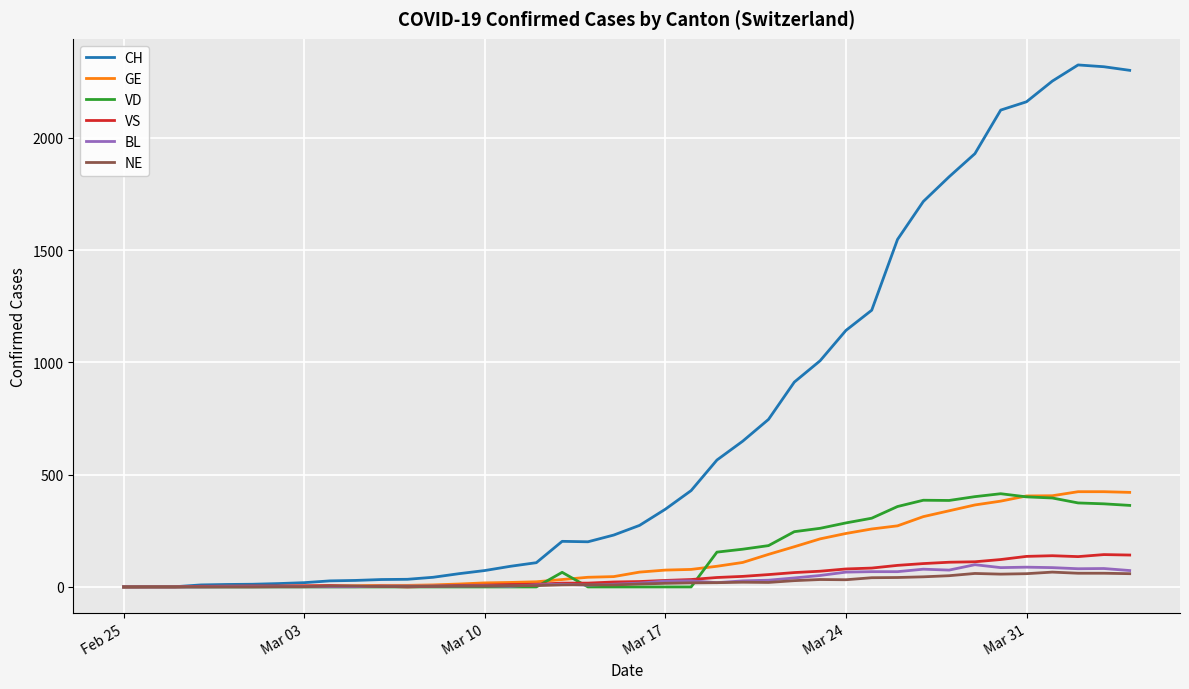

Does the chart have visible grid lines?

Yes